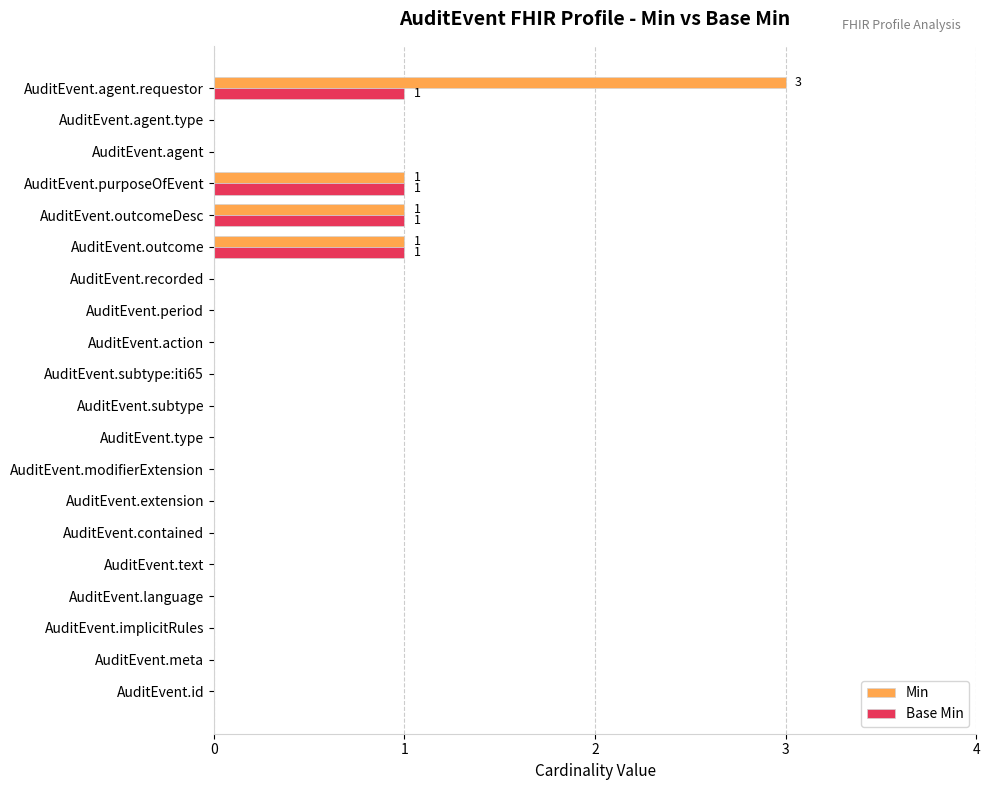

What are all the series names shown in the legend?

Min, Base Min